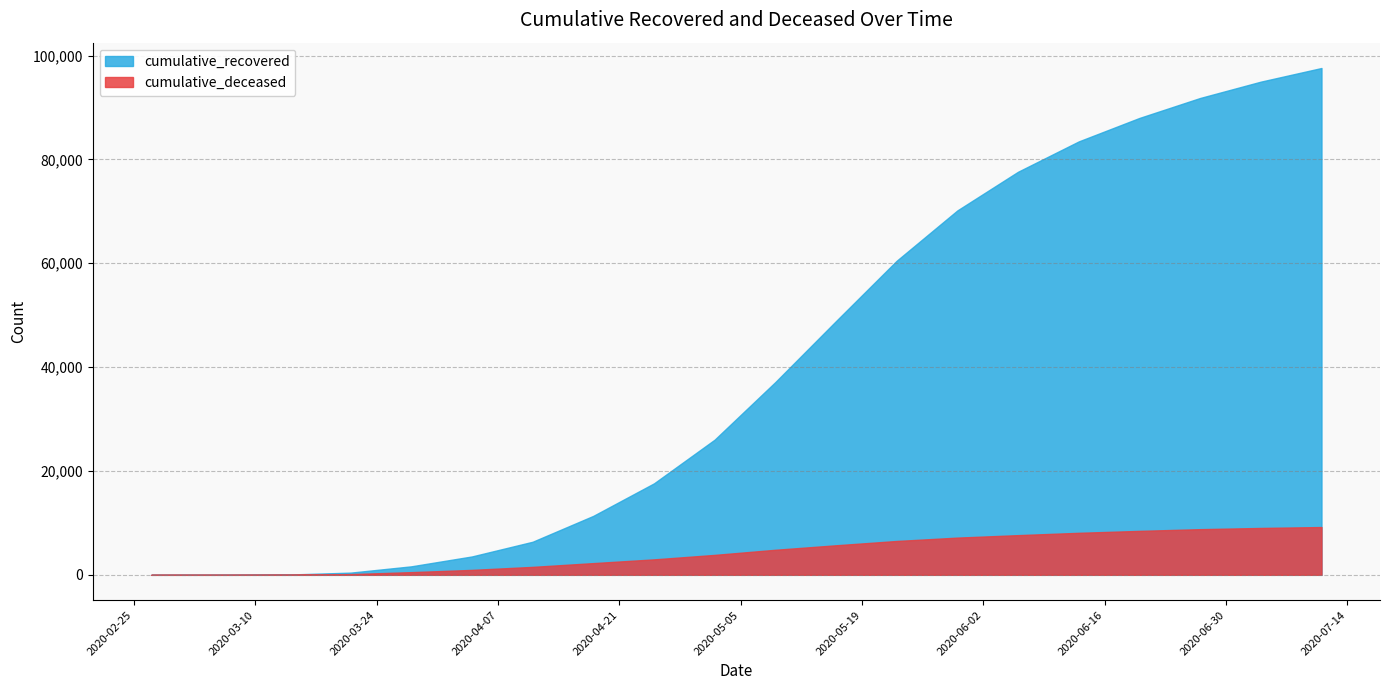

What is the label of the 19th point from the left?

2020-07-04